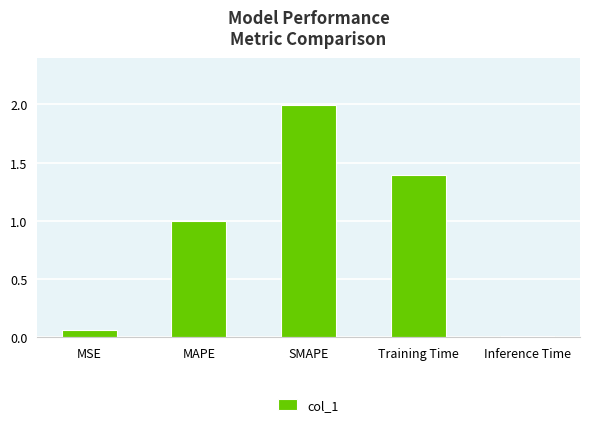

Rank the categories by value from highest to lowest.

SMAPE, Training Time, MAPE, MSE, Inference Time